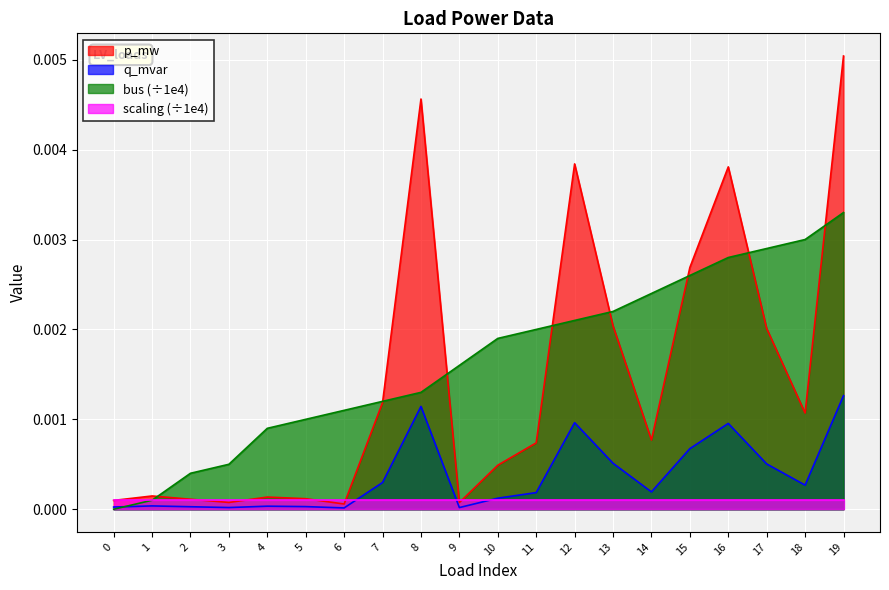

Which series changed the most between 11 and 17?

p_mw